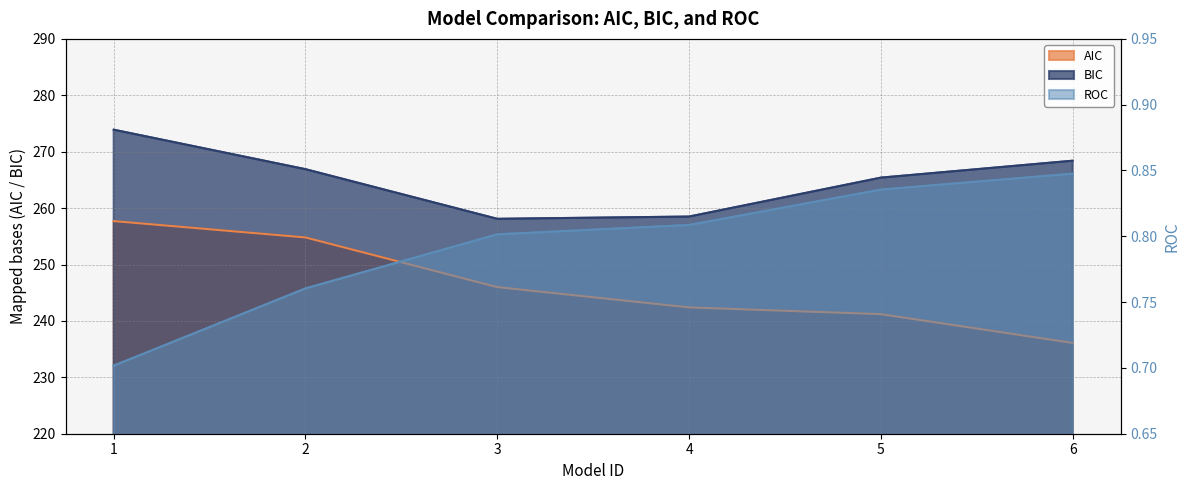

Which series has the largest total across all categories?

BIC